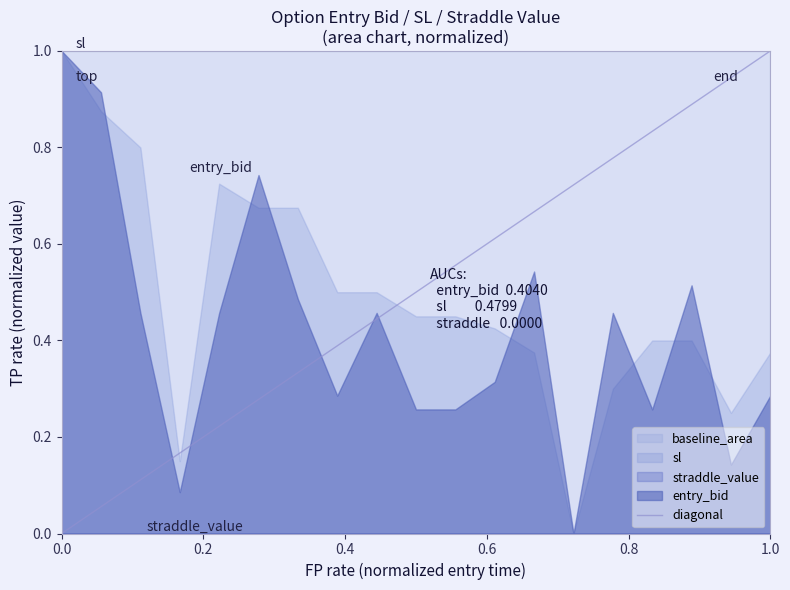

What is the value of the 2nd point from the left?

1